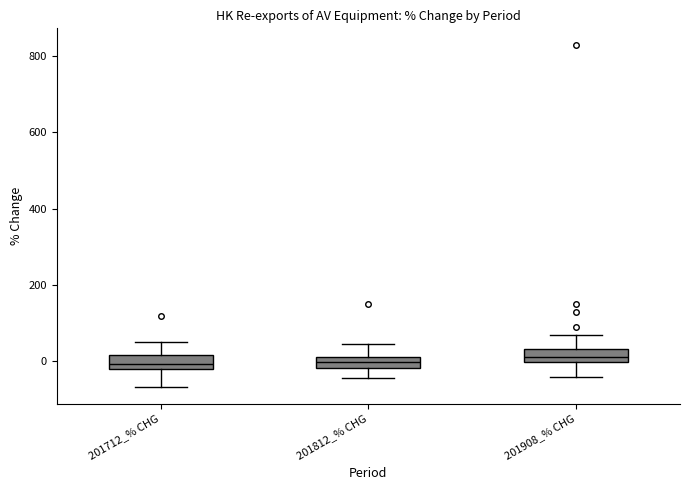

Where does the lower whisker of the box for 201712_% CHG end on the y-axis? The values are not printed on the chart, so give them approximately, as read against the axis.

-60